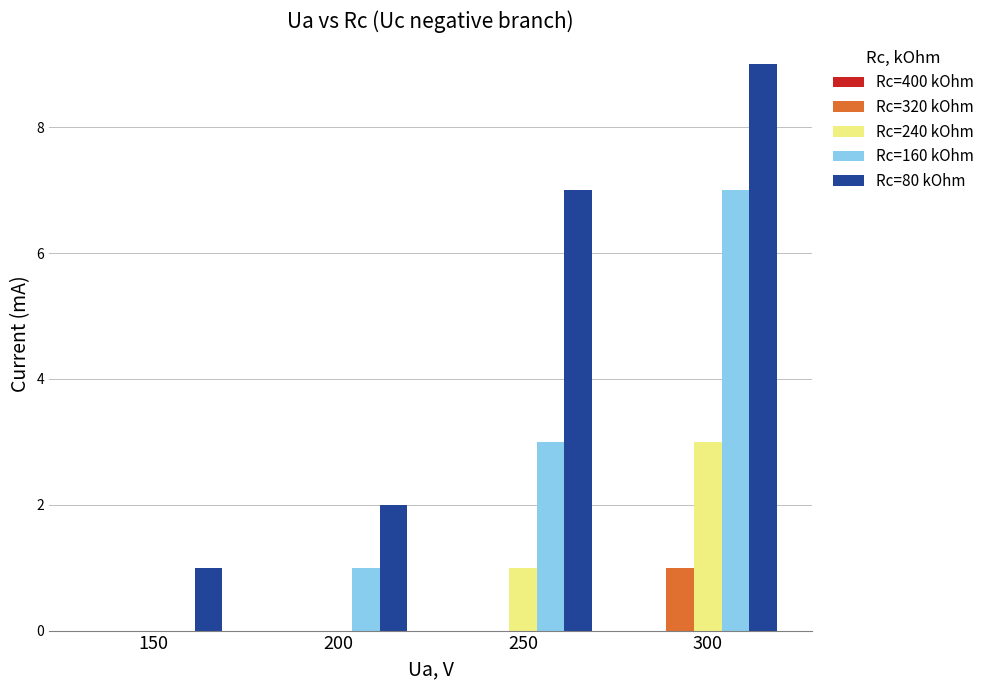

Which series has the largest total across all categories?

Rc=80 kOhm